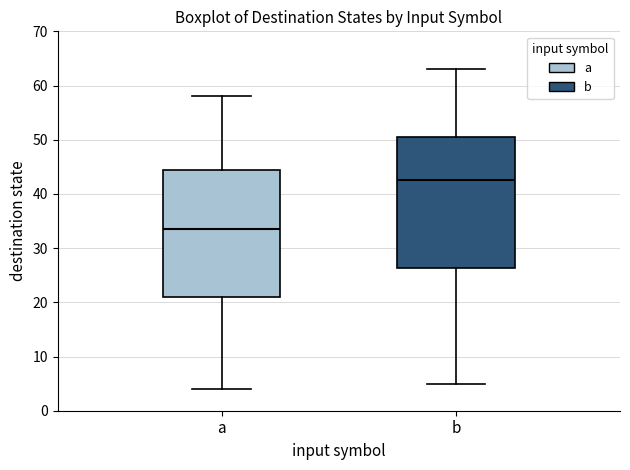

Where is the lower edge of the box for b on the y-axis? The values are not printed on the chart, so give them approximately, as read against the axis.

26